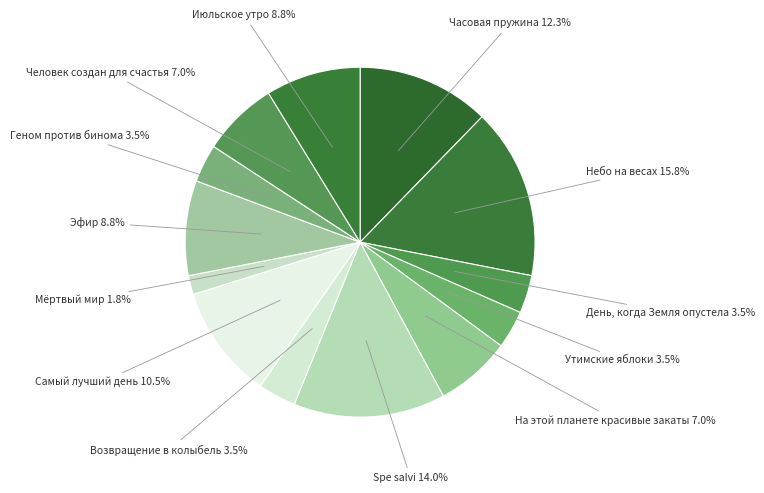

What percentage is NOT represented by Самый лучший день?

89.5%